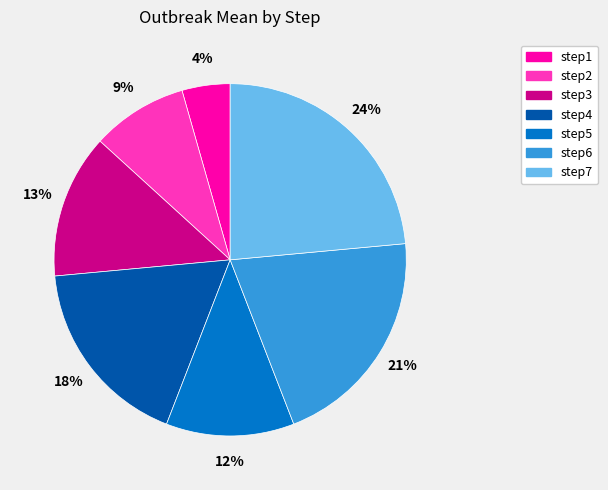

Is it true that step2 is 9% of the pie?

True